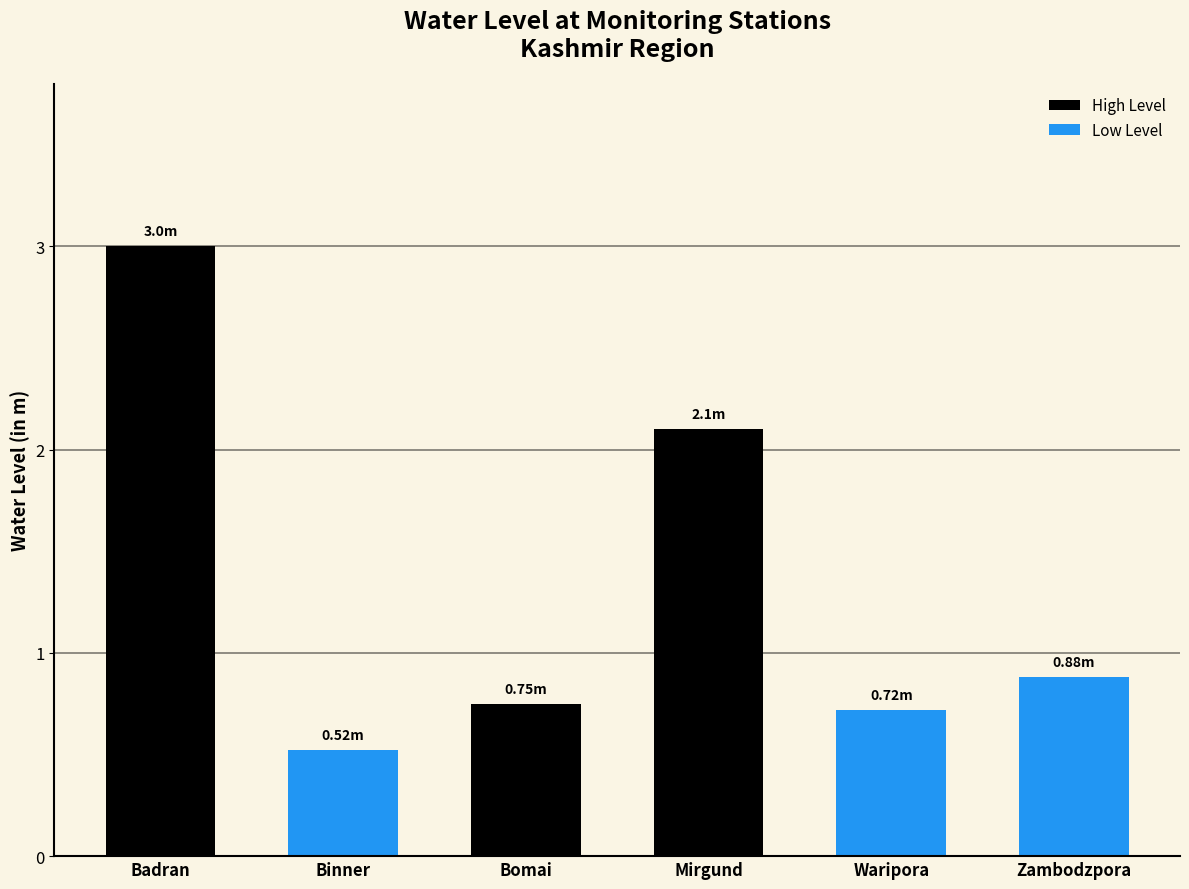

The chart shows a value of 0.8 at Binner. True or false?

False